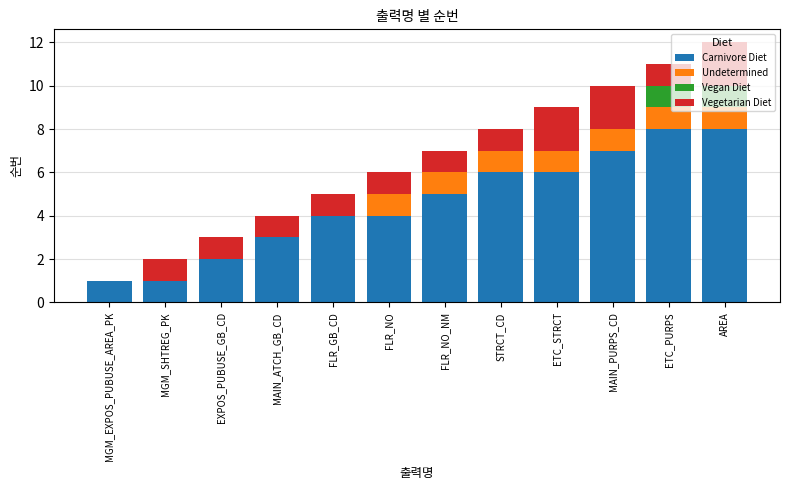

How many distinct data groups are displayed?

4